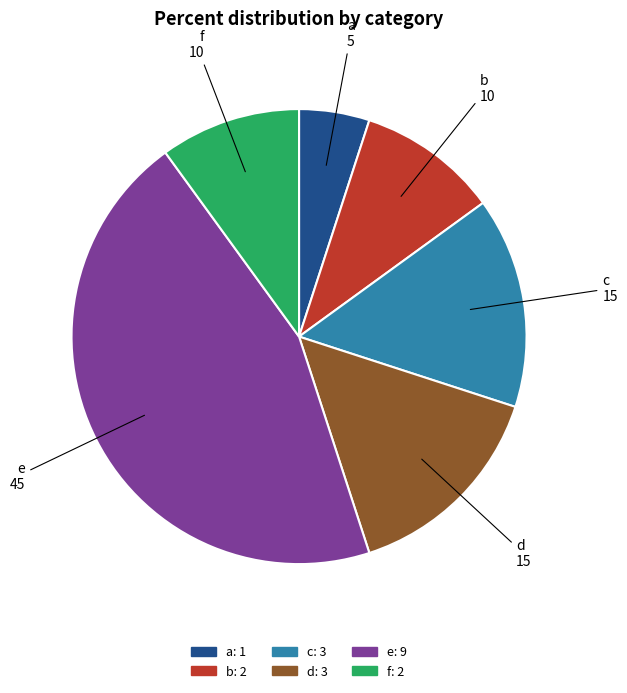

Is a the majority of the pie?

No